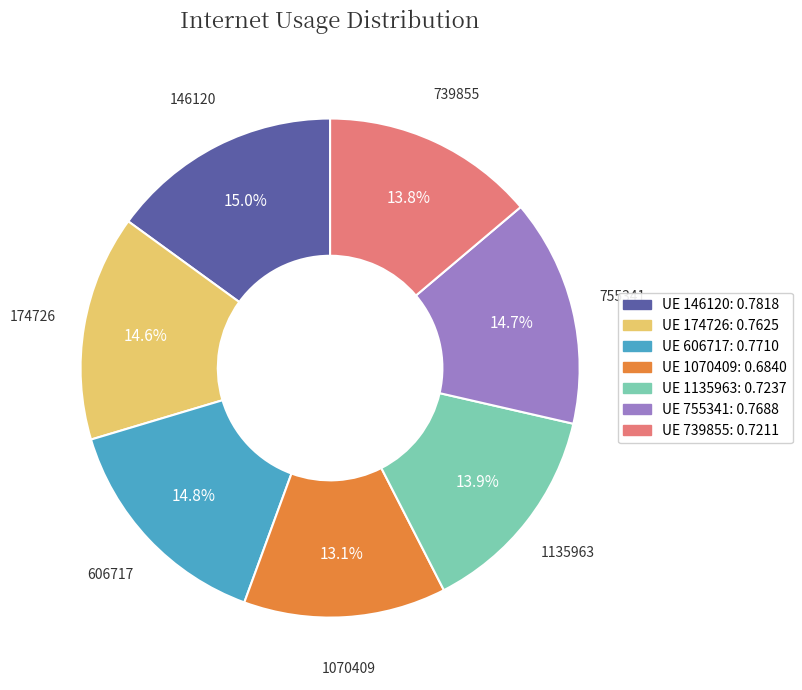

Which category has the smallest portion of the pie?

UE 1070409: 0.6840